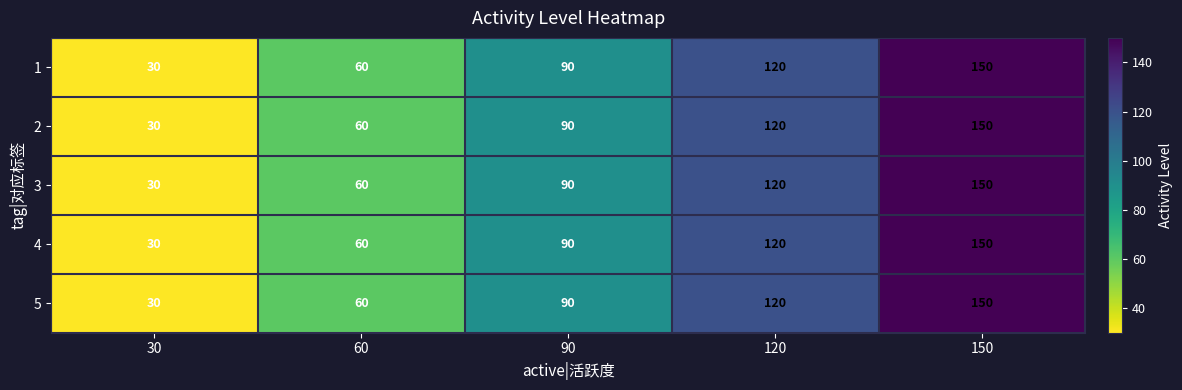

True or false: 4 has a value of 90 at 90.

True